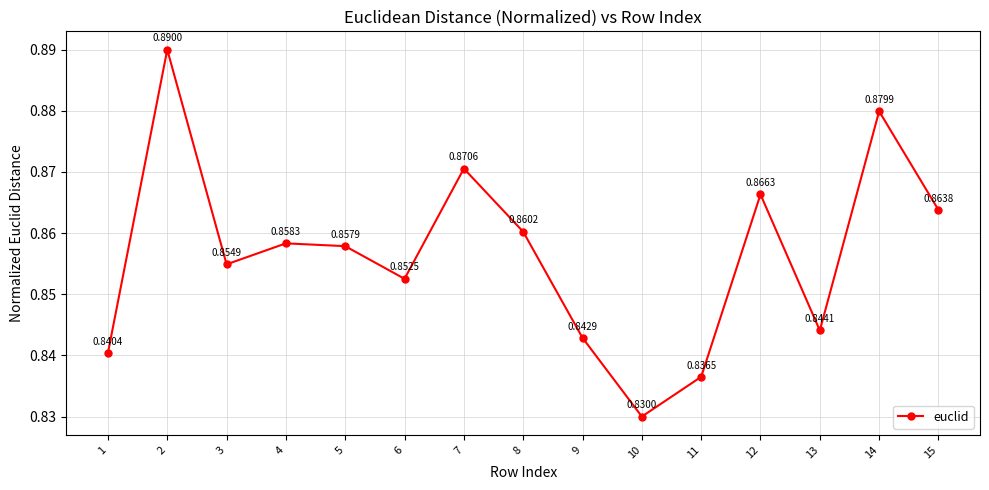

Which has a higher value, 1 or 6?

6